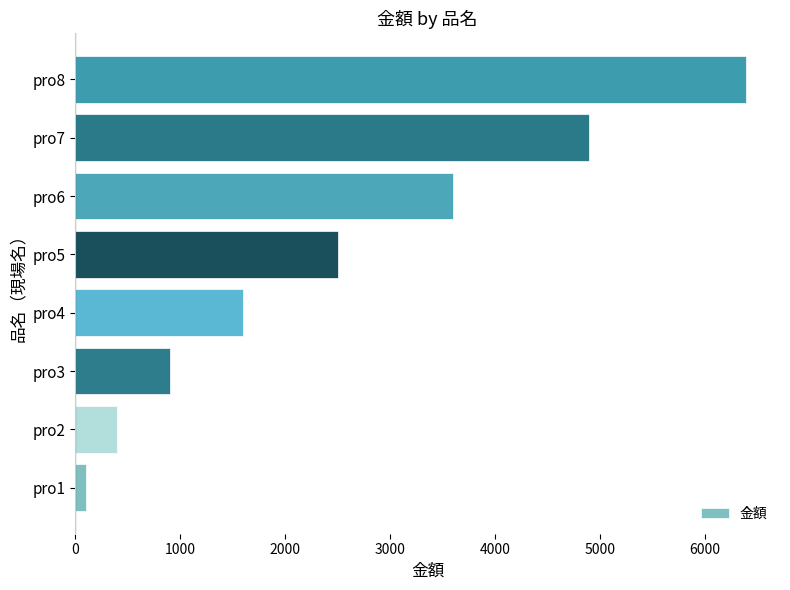

Between pro5 and pro3, which is larger?

pro5